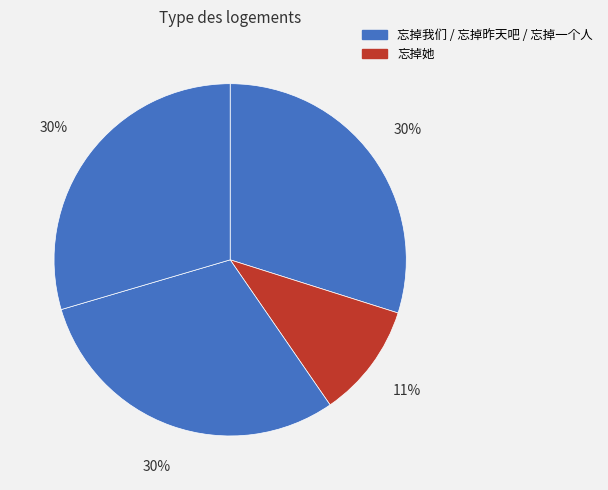

What is the largest slice in the pie chart?

忘掉昨天吧